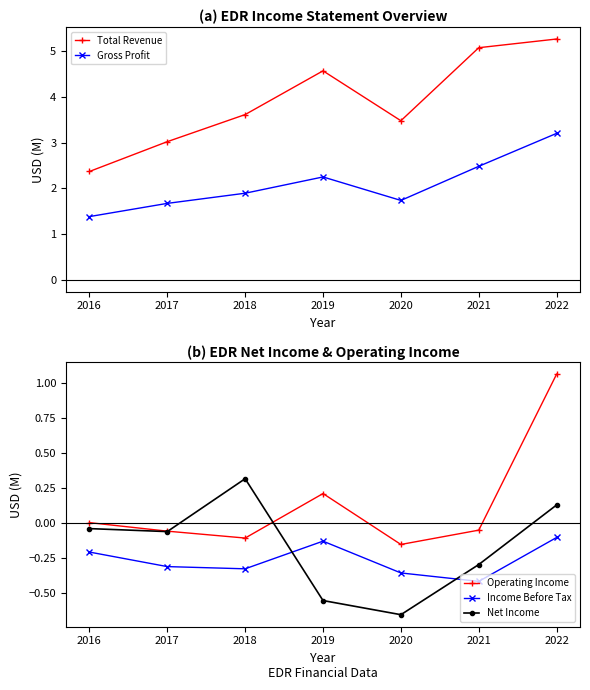

What is the difference between the second highest and second lowest values in the Net Income series?

0.7